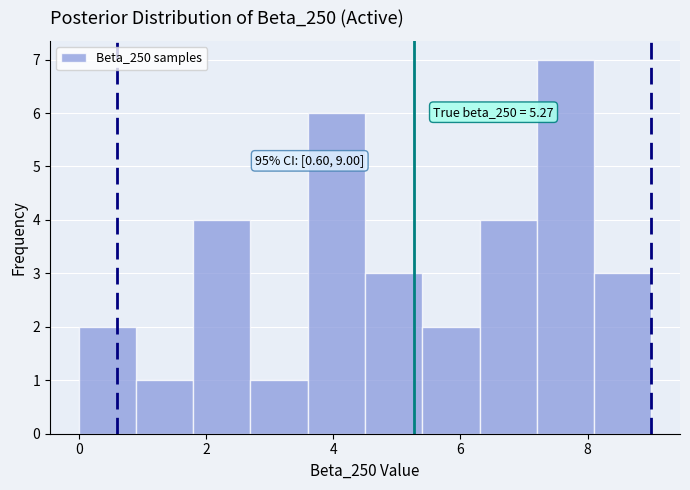

Over which range of the x-axis is the bar tallest?

7.2 to 8.1